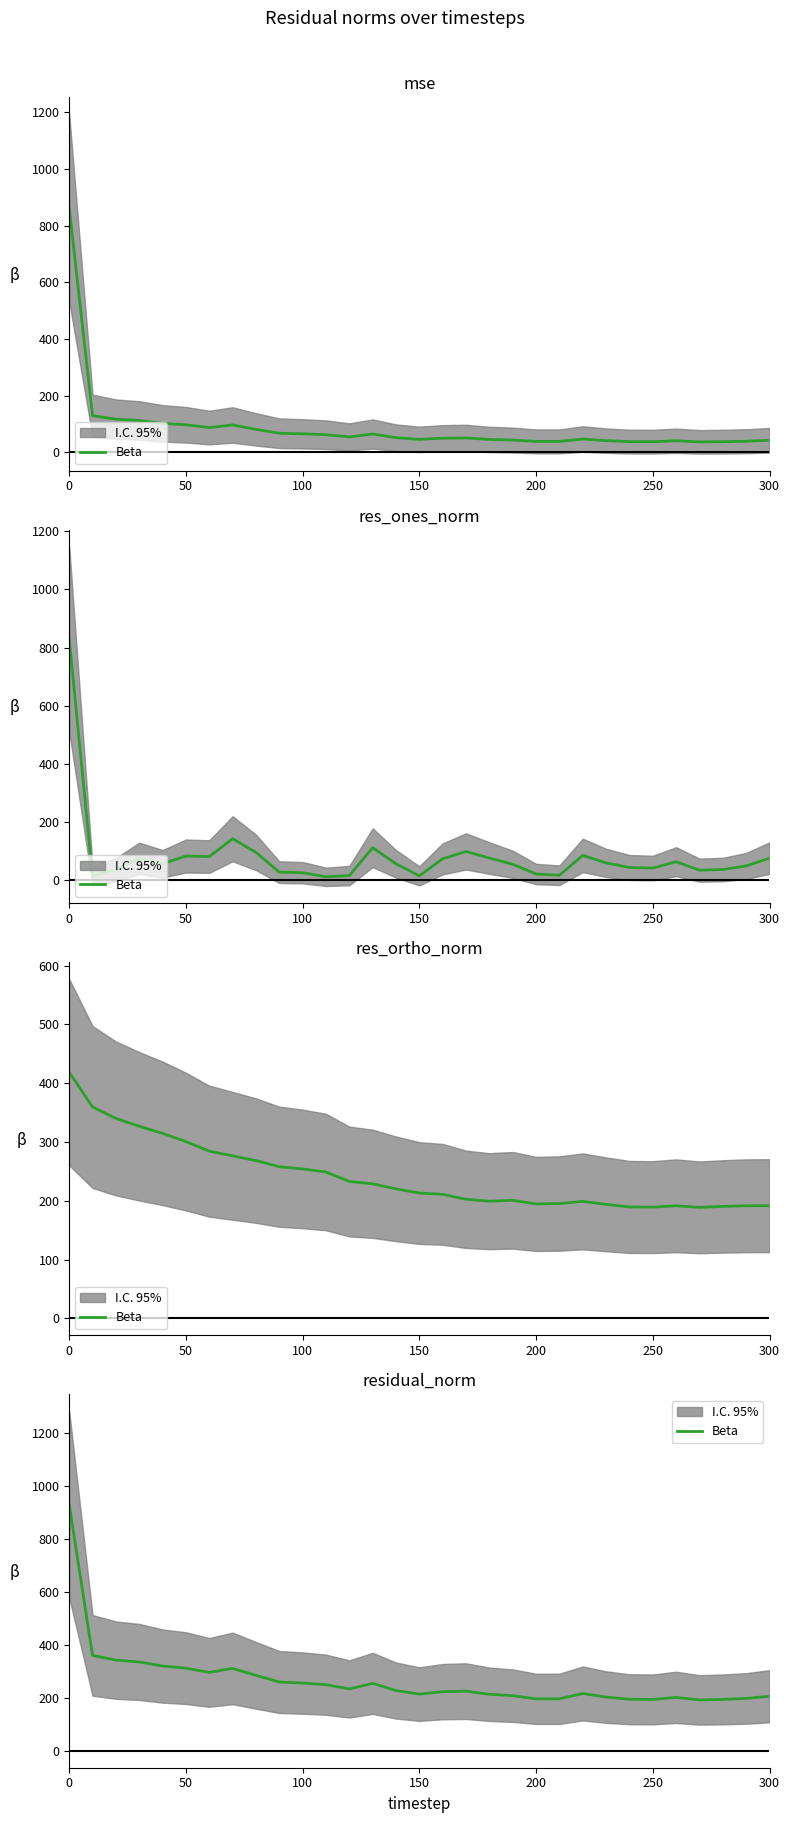

Count the number of categories in the chart.

31